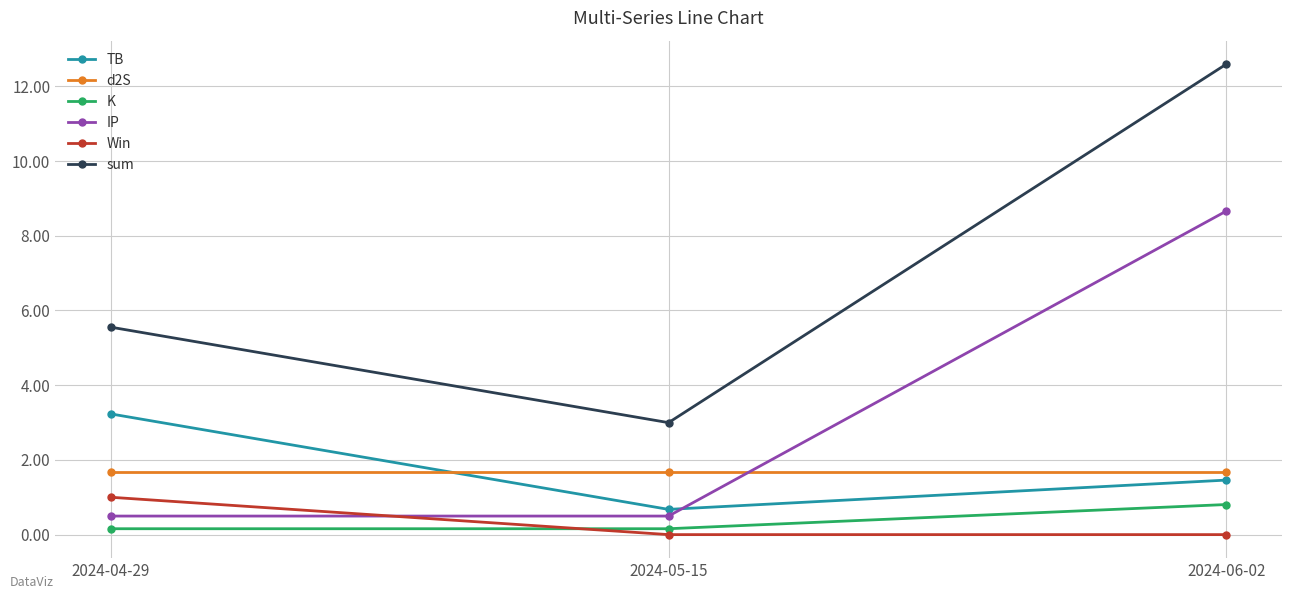

Reading left to right, transcribe all the data shown in this chart.

TB: 2024-04-29=3.2	2024-05-15=0.7	2024-06-02=1.5
d2S: 2024-04-29=1.7	2024-05-15=1.7	2024-06-02=1.7
K: 2024-04-29=0.2	2024-05-15=0.2	2024-06-02=0.8
IP: 2024-04-29=0.5	2024-05-15=0.5	2024-06-02=8.7
Win: 2024-04-29=1.0	2024-05-15=0.0	2024-06-02=0.0
sum: 2024-04-29=5.6	2024-05-15=3.0	2024-06-02=12.6